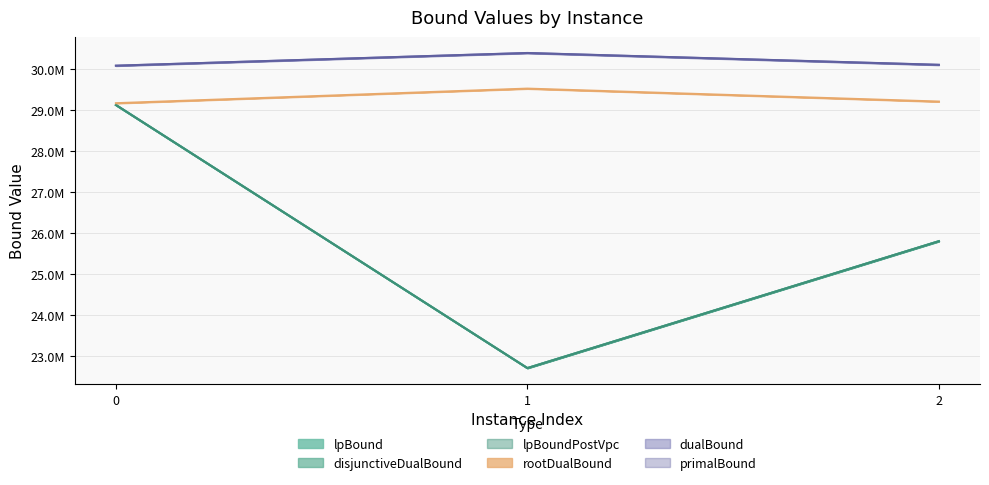

How many data points in disjunctiveDualBound are above 25801435?

2